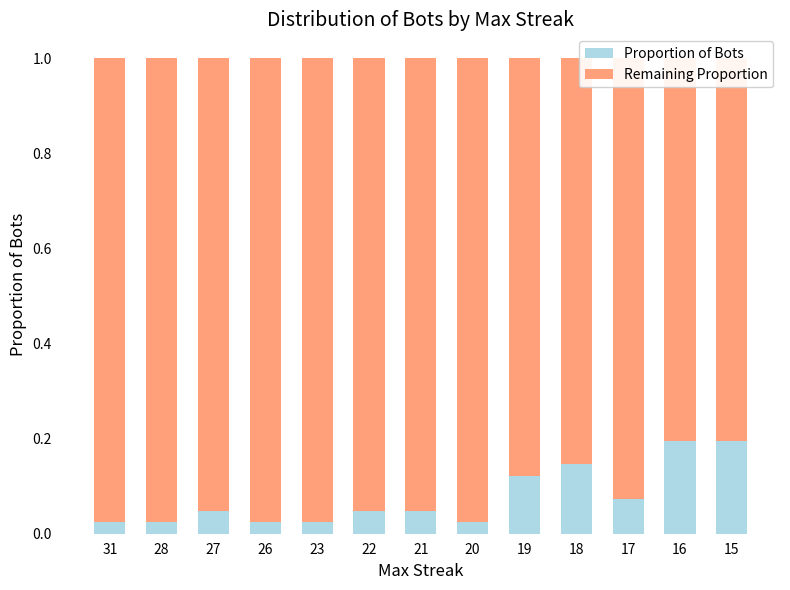

Count the Remaining Proportion values in the range 0 to 1.

13